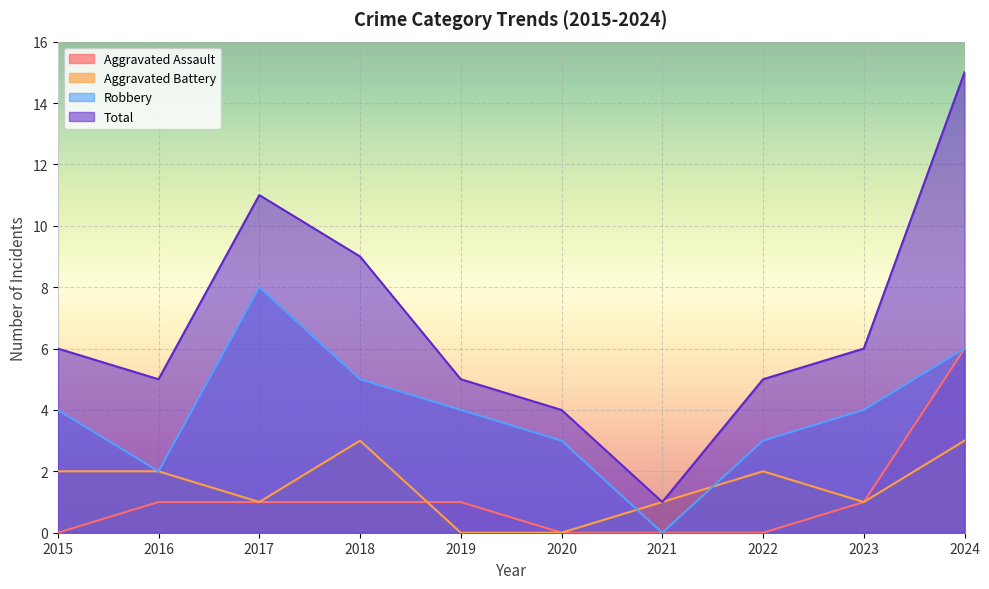

How many data points in Aggravated Assault are less than 1?

4